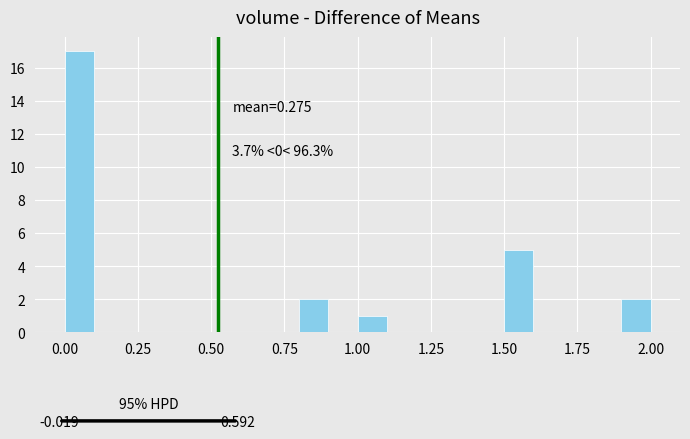

Around what value on the x-axis is the tallest bar? Give the approximate position of its centre, as read against the axis.

0.05